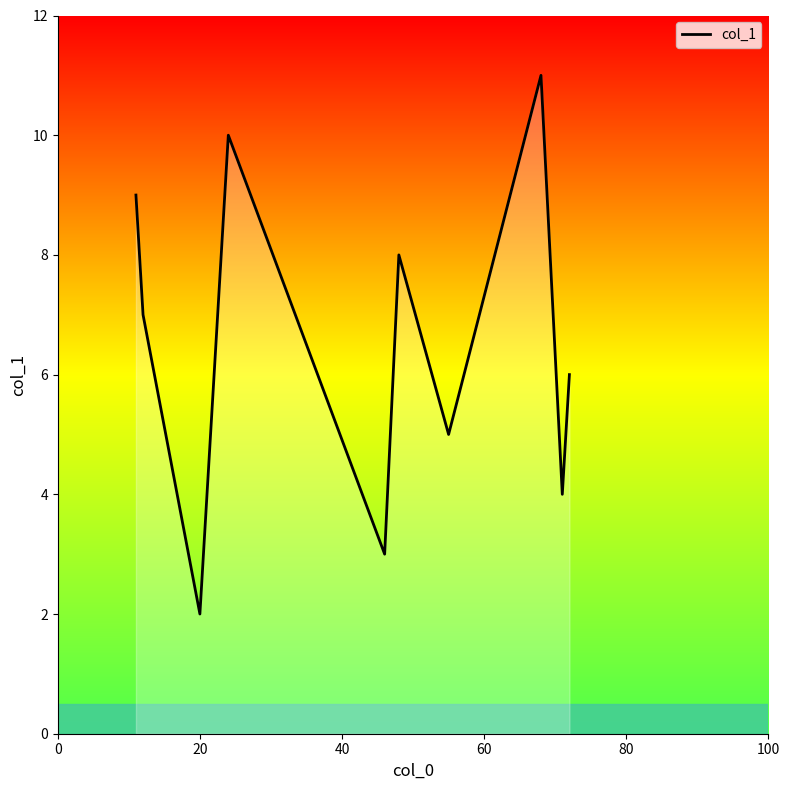

What is the minimum value shown in the chart?

2.0